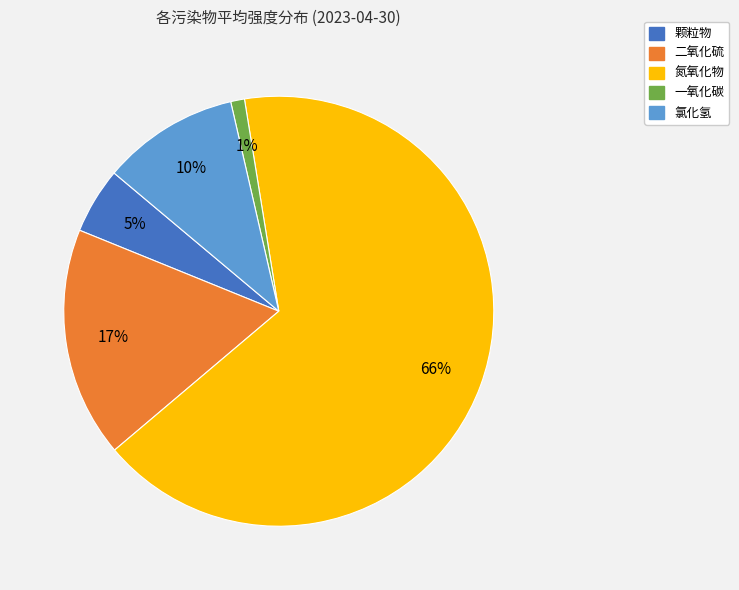

Which category has the smallest portion of the pie?

一氧化碳